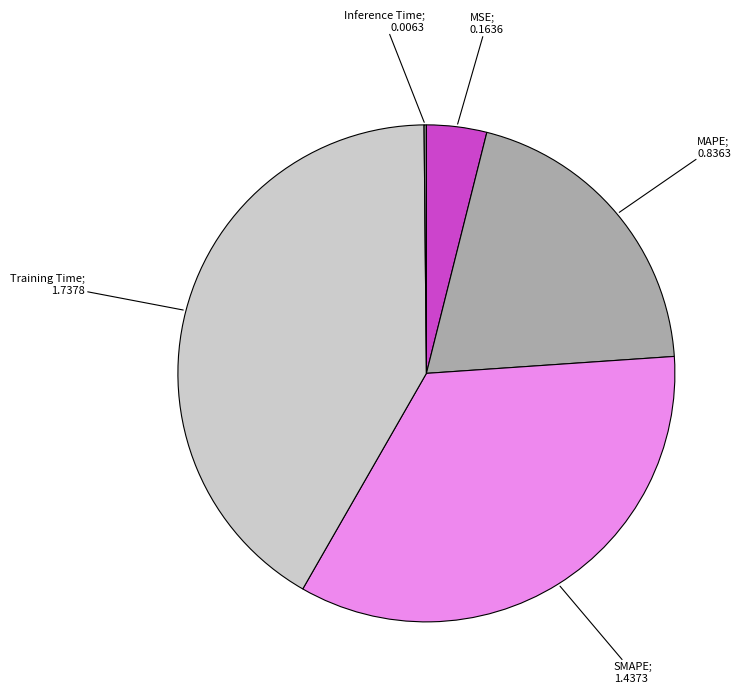

Is there any slice that represents more than half of the pie?

No